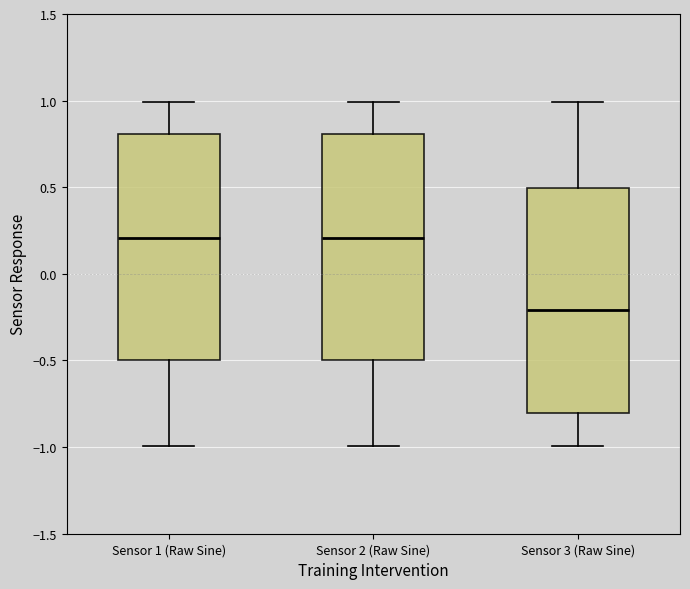

Reading left to right, read every box against the y-axis: the position of its median line, the range the box covers, and the ends of its whiskers. The values are not printed on the chart, so give them approximately, as read against the axis.

Sensor 1 (Raw Sine): median 0.2, box -0.5 to 0.8, whiskers -1.0 to 1.0
Sensor 2 (Raw Sine): median 0.2, box -0.5 to 0.8, whiskers -1.0 to 1.0
Sensor 3 (Raw Sine): median -0.2, box -0.8 to 0.5, whiskers -1.0 to 1.0